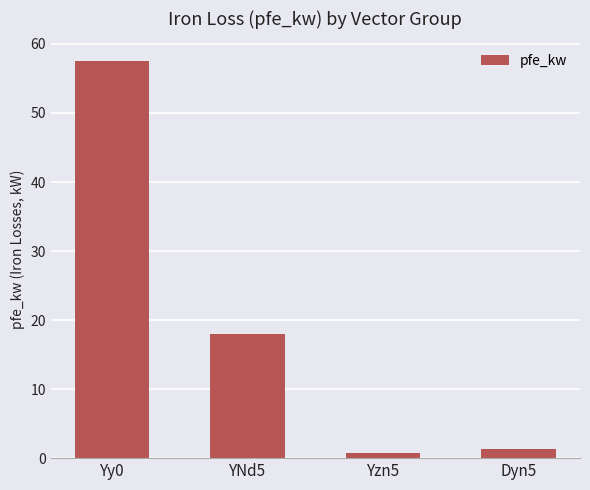

Count the number of categories in the chart.

4